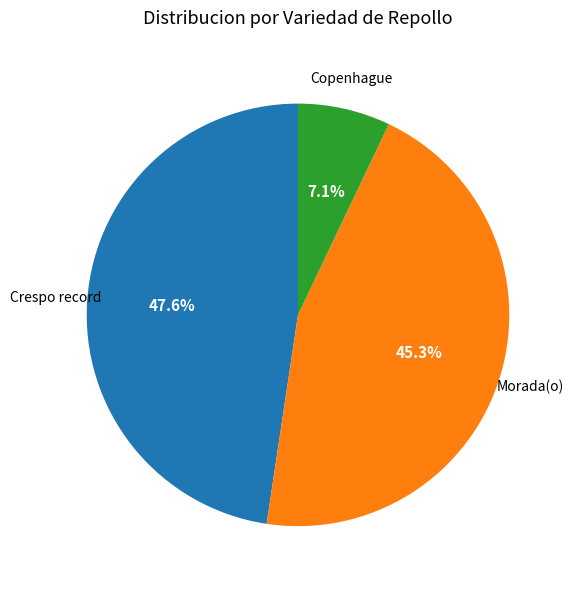

Does any single category account for the majority?

No